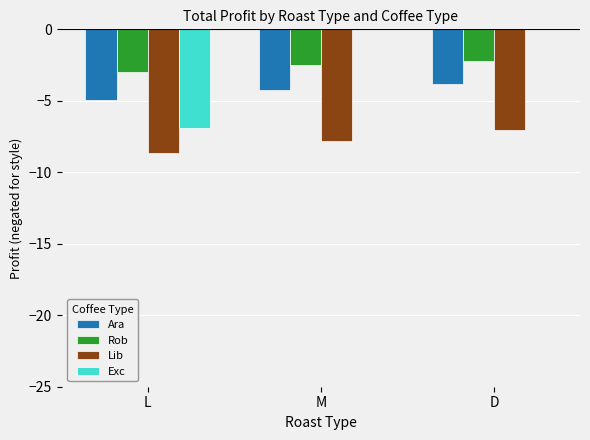

The Exc series shows 0.0 at D. True or false?

True